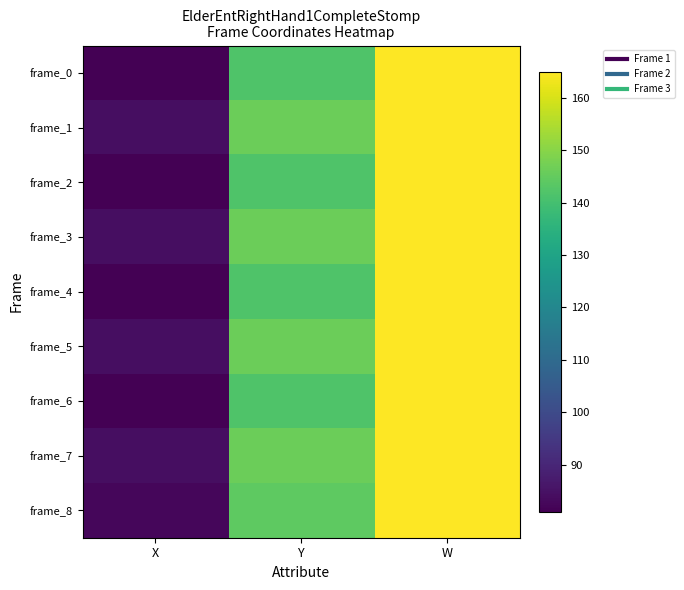

At which category is the sum across all series the highest?

W